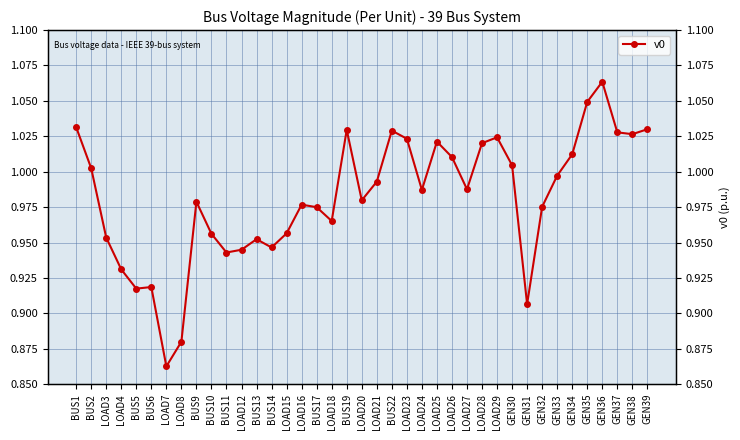

Rank the categories by value from highest to lowest.

GEN36, GEN35, BUS1, GEN39, BUS19, BUS22, GEN37, GEN38, LOAD29, LOAD23, LOAD25, LOAD28, GEN34, LOAD26, GEN30, BUS2, GEN33, LOAD21, LOAD27, LOAD24, LOAD20, BUS9, LOAD16, GEN32, BUS17, LOAD18, LOAD15, BUS10, LOAD3, BUS13, BUS14, LOAD12, BUS11, LOAD4, BUS6, BUS5, GEN31, LOAD8, LOAD7